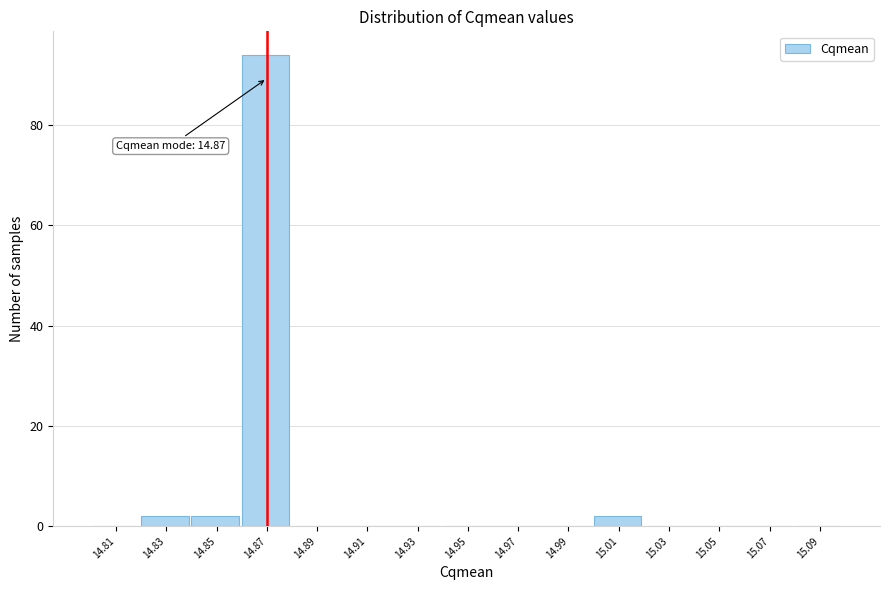

Which range on the x-axis has the tallest bar?

14.86 to 14.88